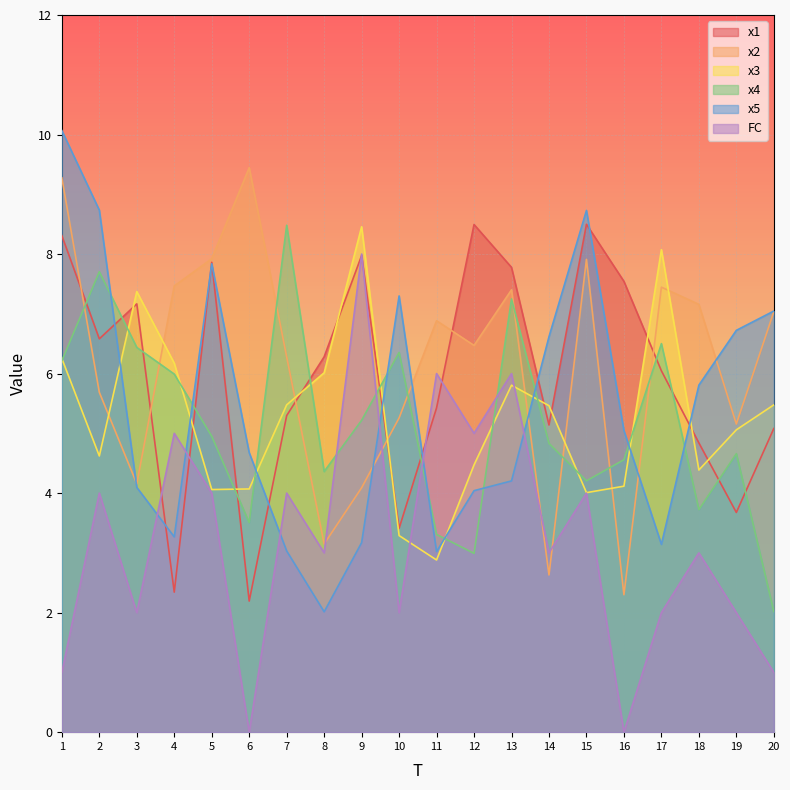

What is the total value across all series at 17?

33.2